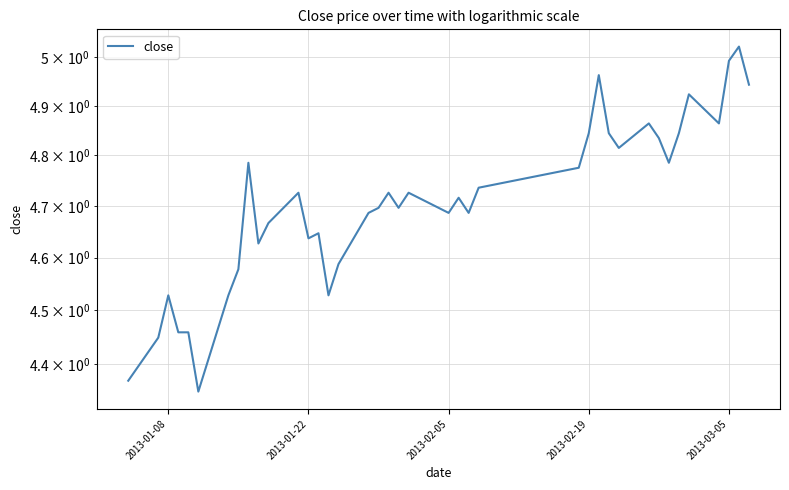

Count the number of categories in the chart.

40